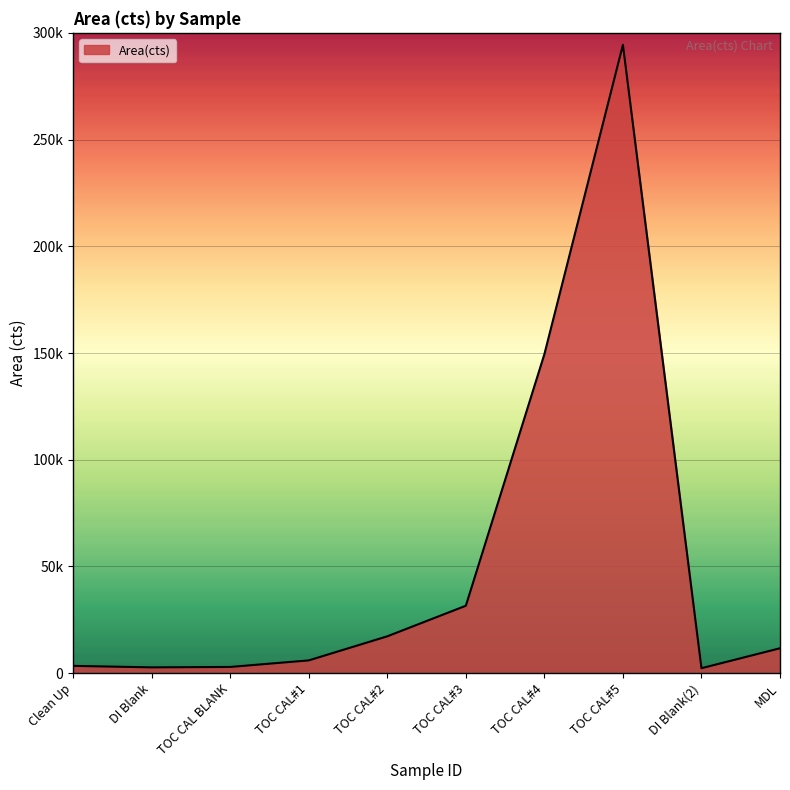

How many points are higher than both their immediate neighbors (excluding endpoints)?

1